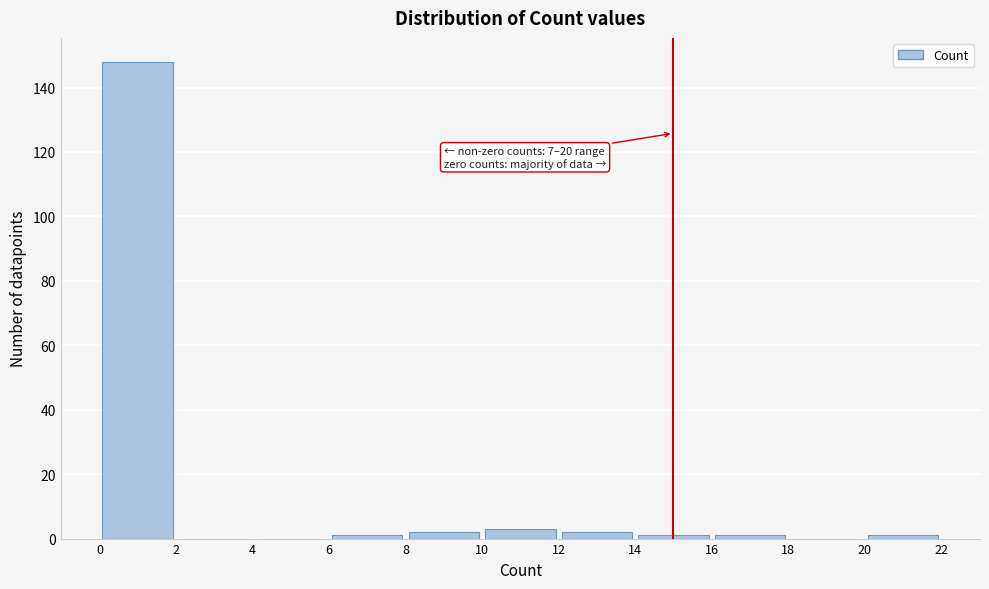

Over which range of the x-axis is the bar tallest?

0 to 2